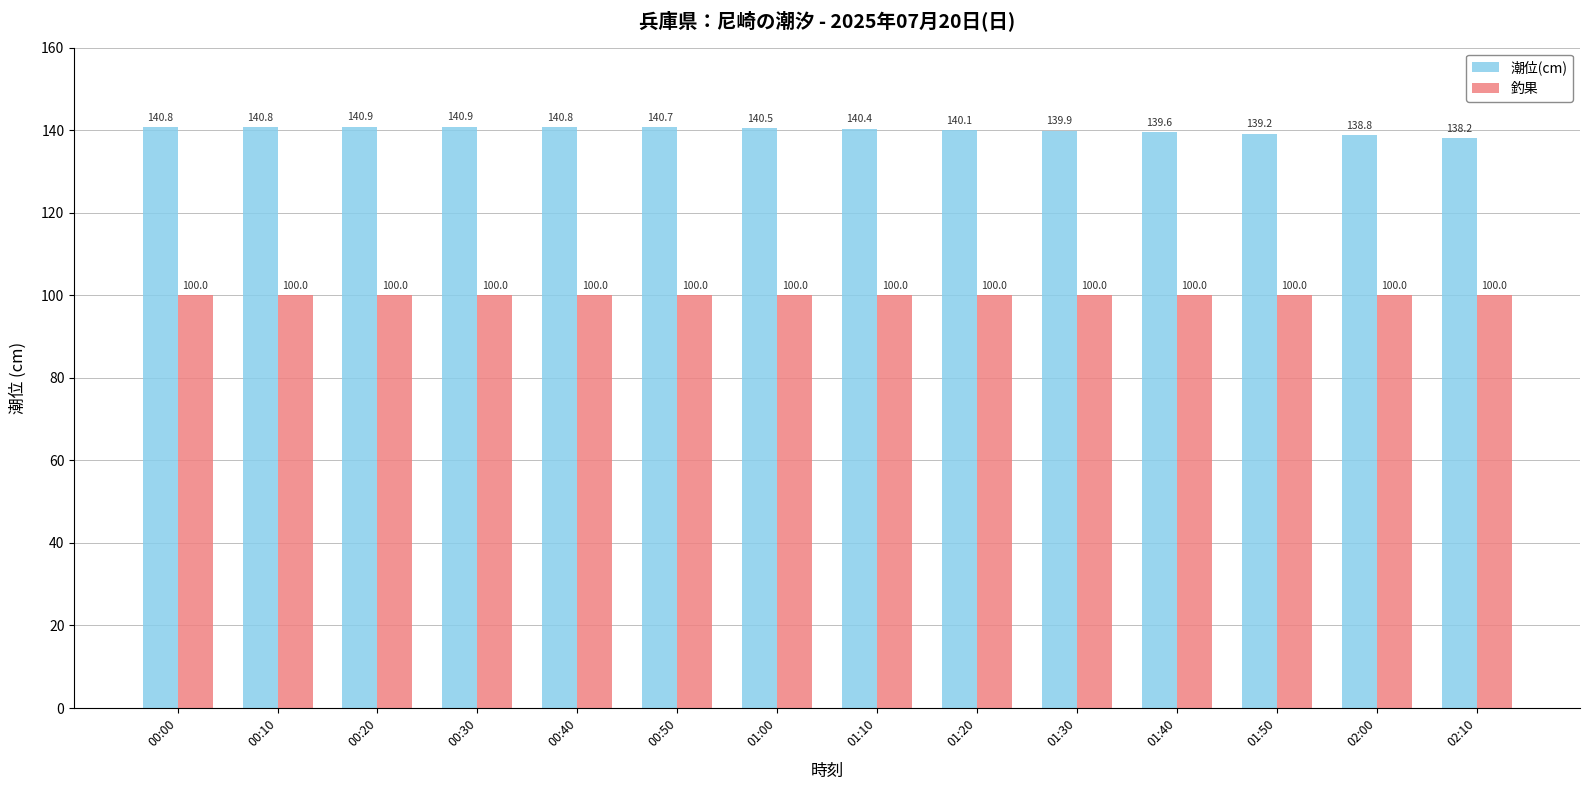

Rank the series by their maximum value, from lowest to highest.

釣果, 潮位(cm)